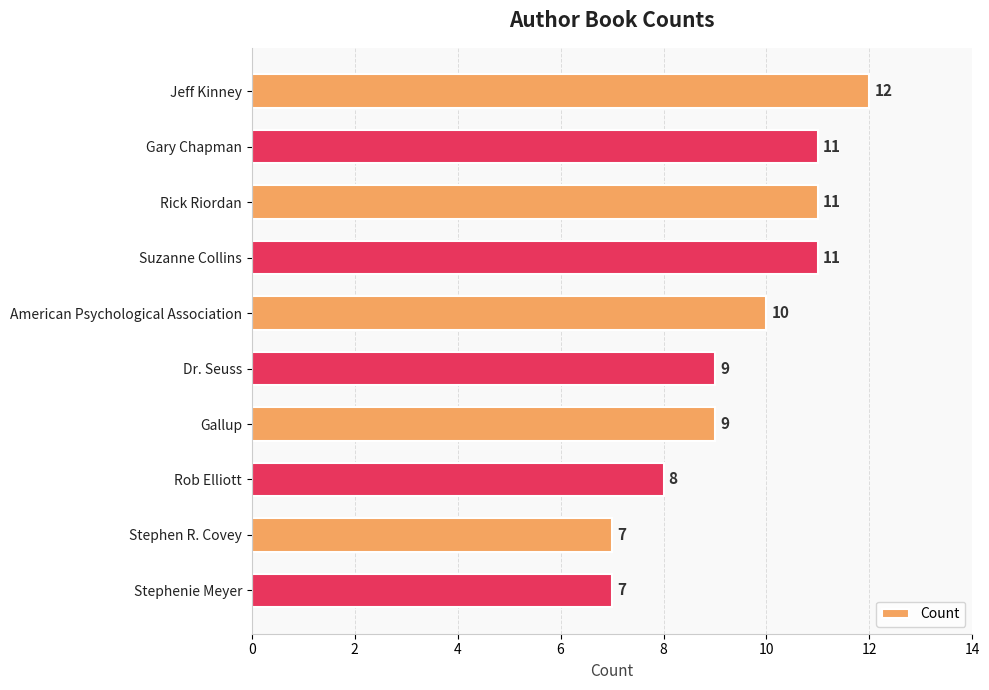

Reading top to bottom, list all the values displayed in this chart.

Jeff Kinney=12	Gary Chapman=11	Rick Riordan=11	Suzanne Collins=11	American Psychological Association=10	Dr. Seuss=9	Gallup=9	Rob Elliott=8	Stephen R. Covey=7	Stephenie Meyer=7